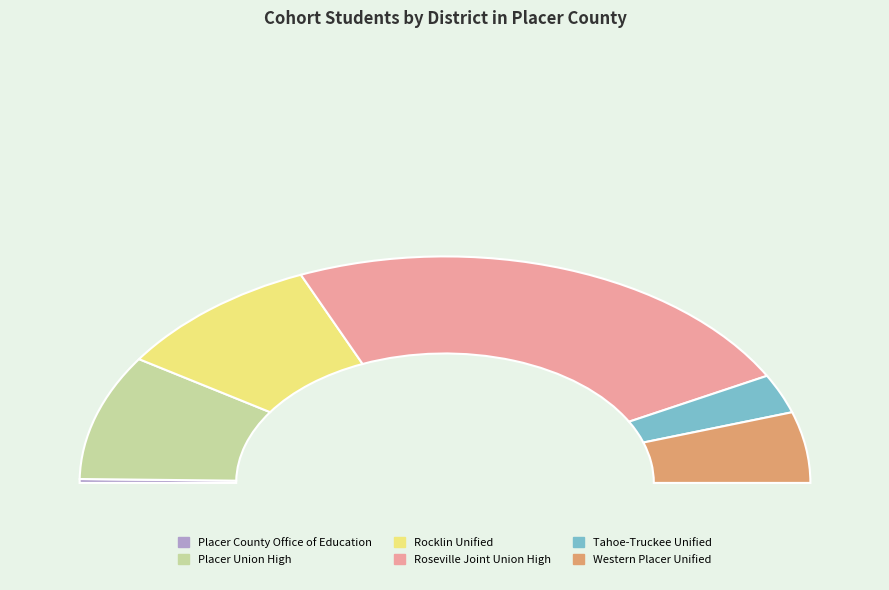

Which has a higher value, Roseville Joint Union High or Placer County Office of Education?

Roseville Joint Union High